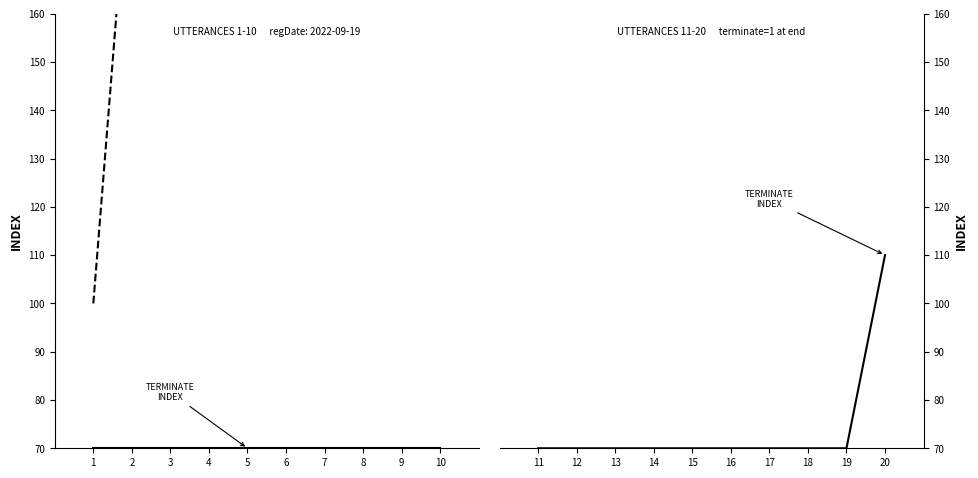

What is the difference between the maximum and second lowest values in the TERMINATE INDEX series?

40